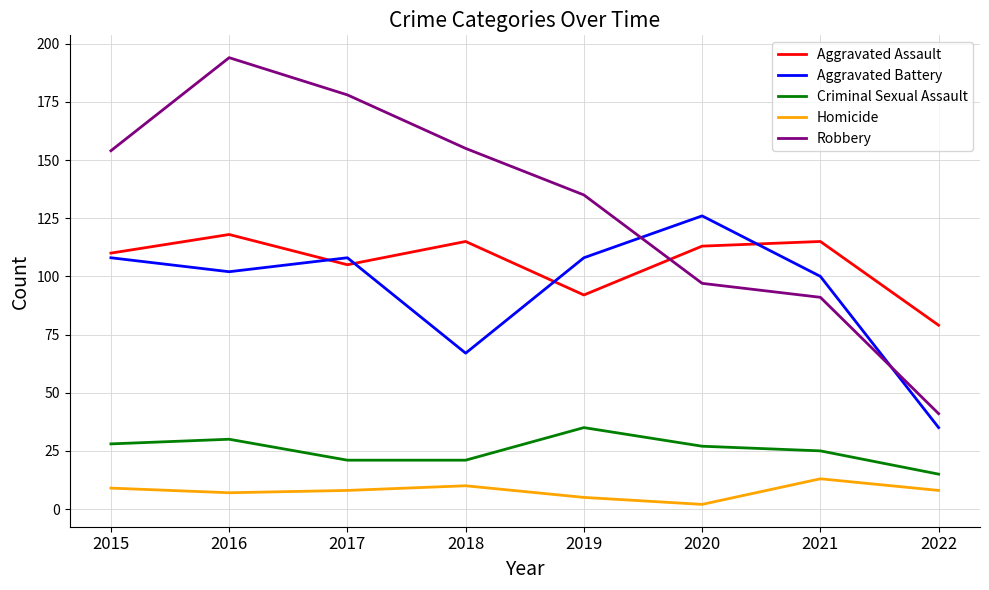

At which category is the sum across all series the highest?

2016